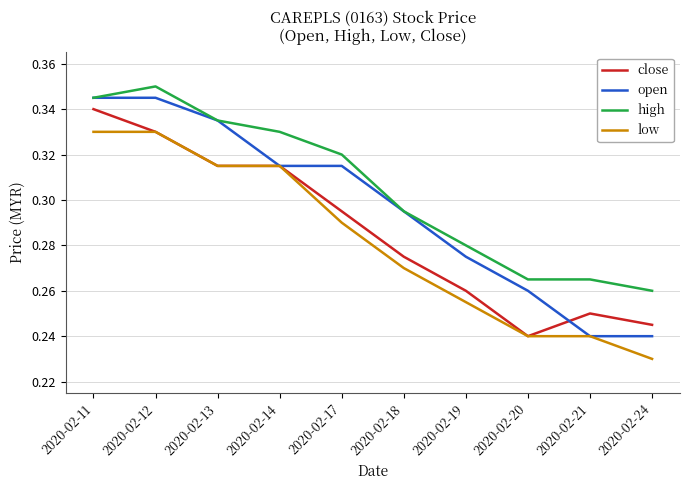

How many series are shown in this chart?

4